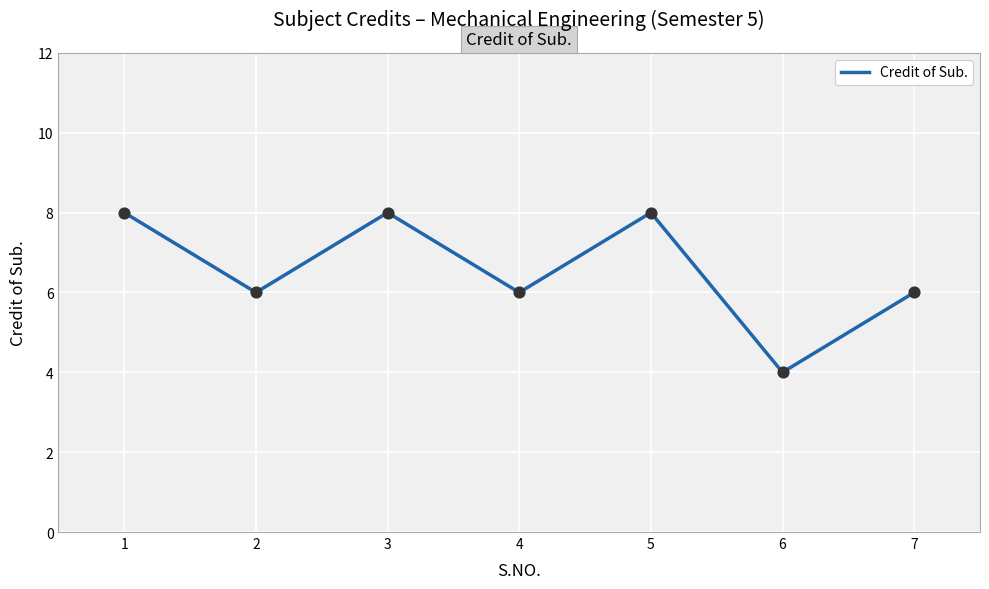

Which has a higher value, 6 or 7?

7